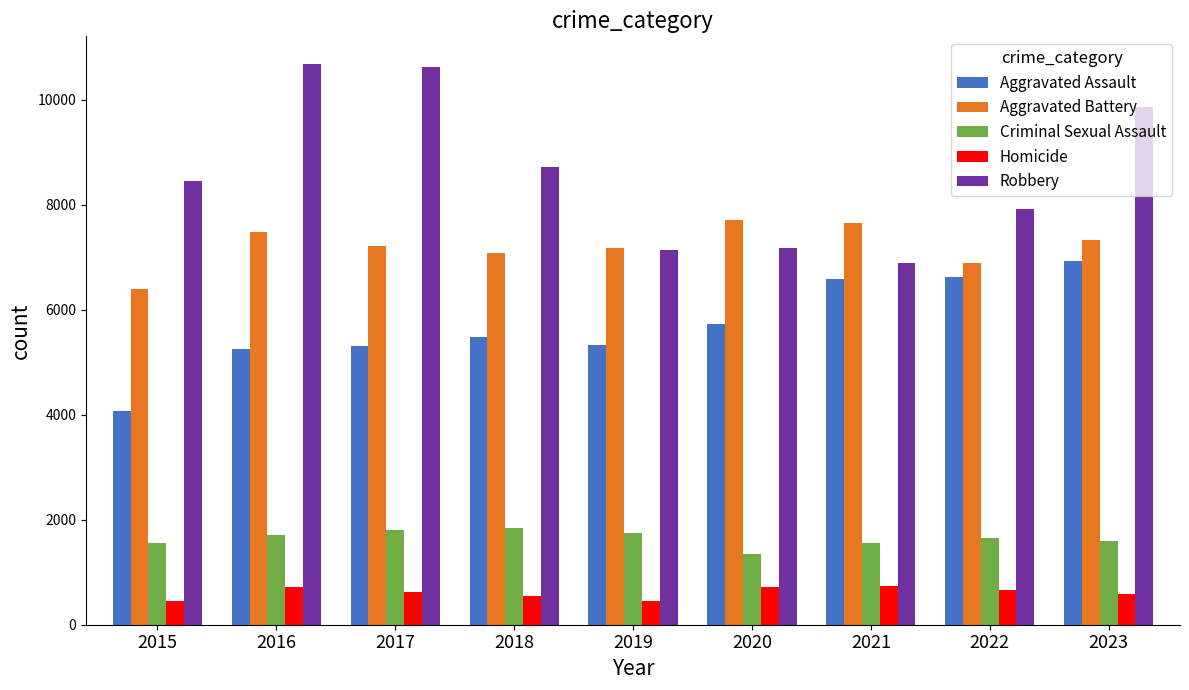

True or false: Aggravated Assault has a value of 9260 at 2017.

False